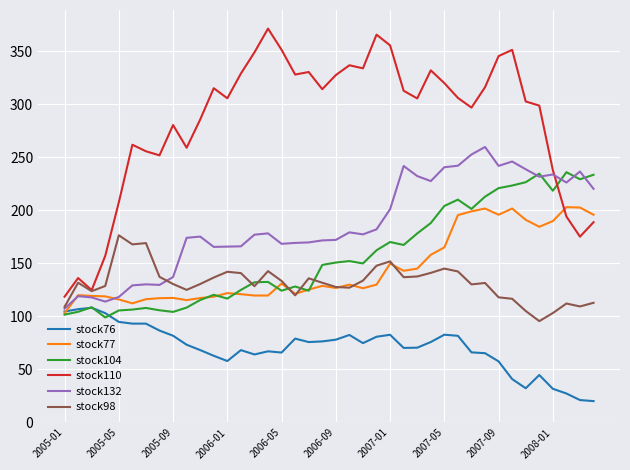

True or false: stock98 has more than 0 interior local peaks.

True